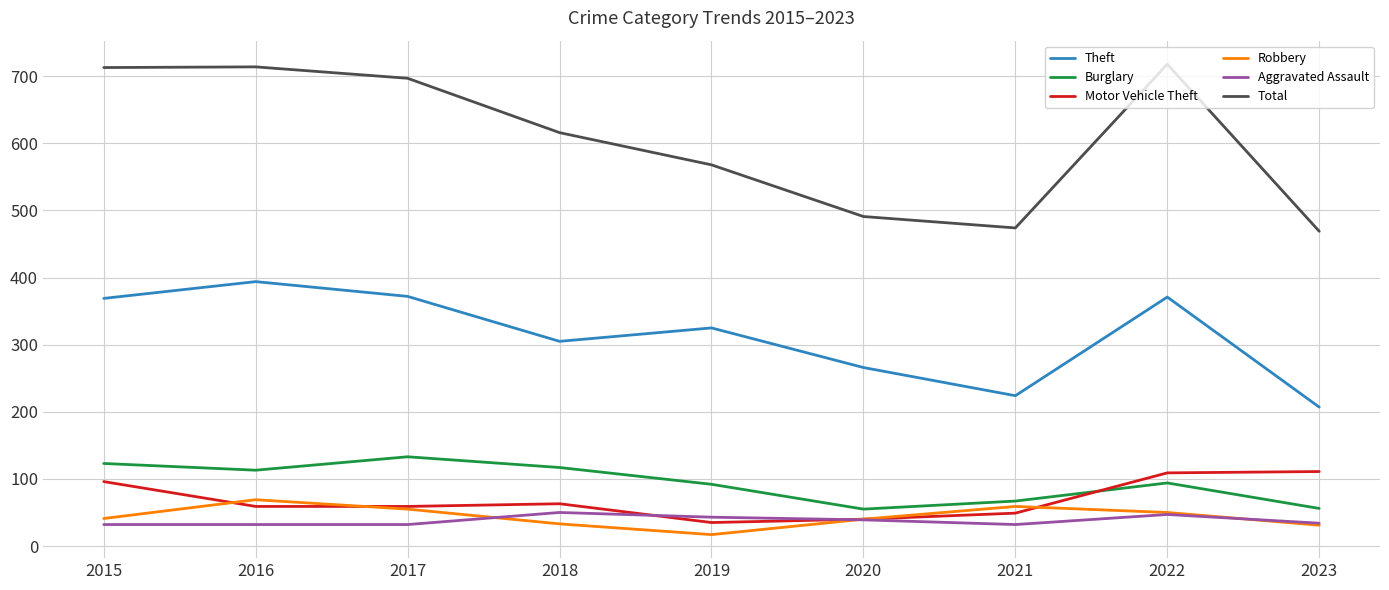

What is the approximate value of Aggravated Assault at 2023?

34